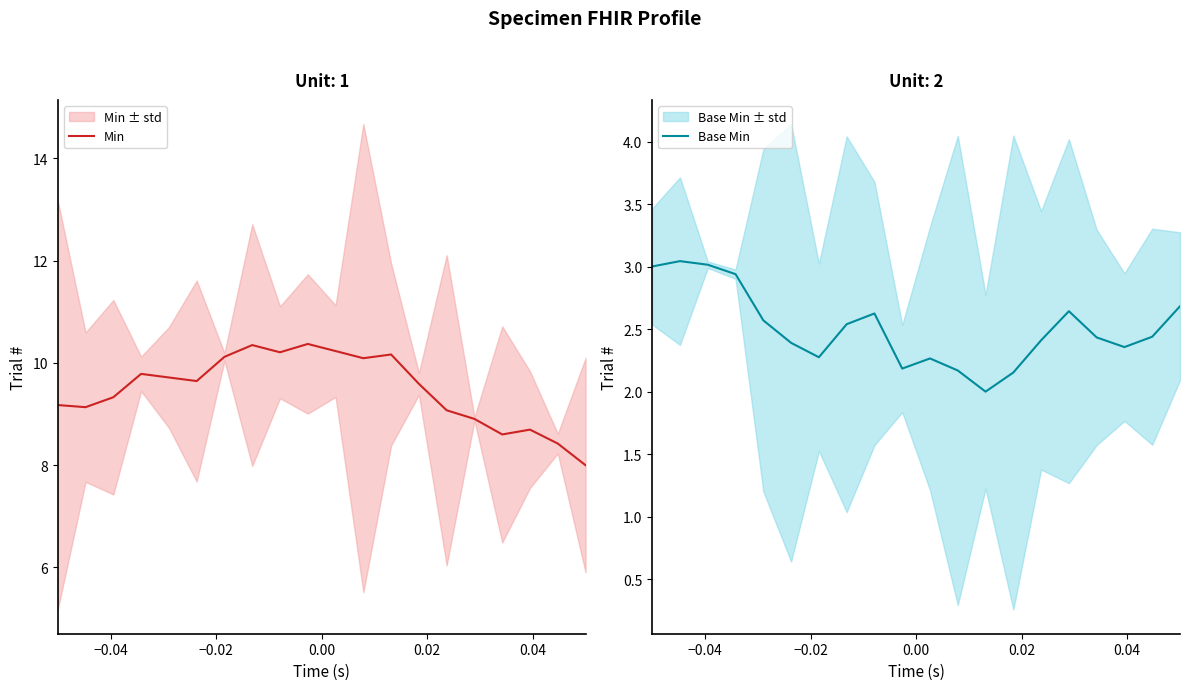

What is the highest value of the Min series?

10.4